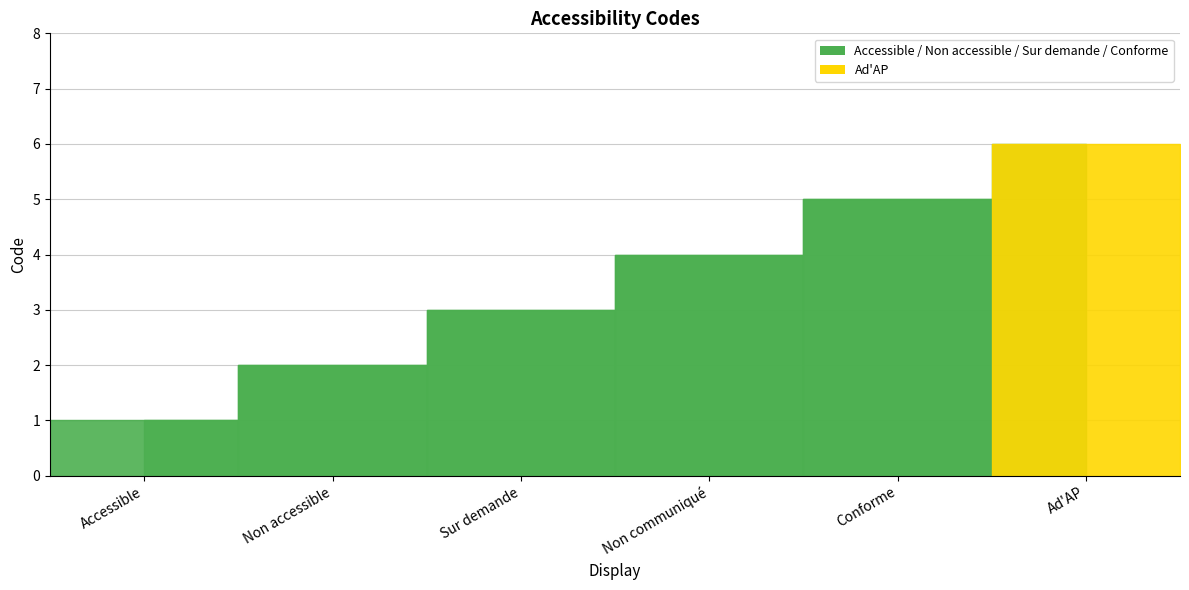

What is the difference between the maximum and second lowest values?

4